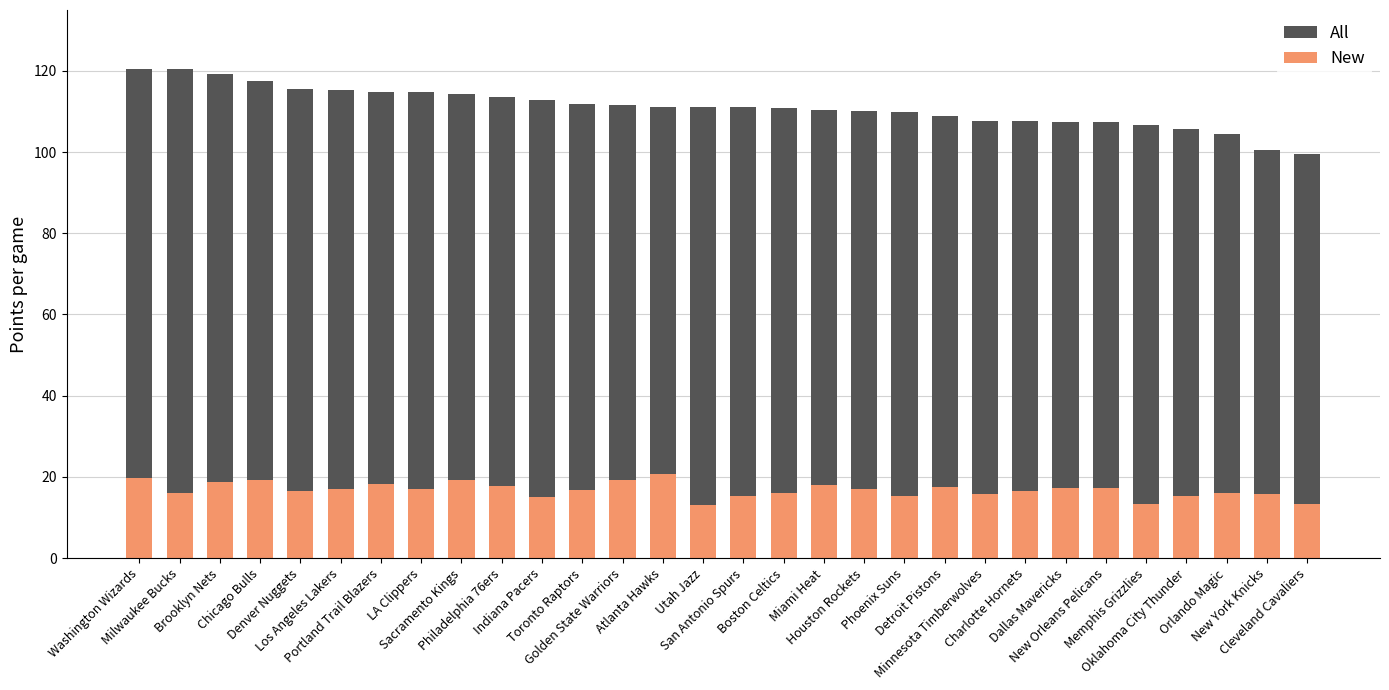

List the labels in order of All value, largest first.

Washington Wizards, Milwaukee Bucks, Brooklyn Nets, Chicago Bulls, Denver Nuggets, Los Angeles Lakers, Portland Trail Blazers, LA Clippers, Sacramento Kings, Philadelphia 76ers, Indiana Pacers, Toronto Raptors, Golden State Warriors, Atlanta Hawks, Utah Jazz, San Antonio Spurs, Boston Celtics, Miami Heat, Houston Rockets, Phoenix Suns, Detroit Pistons, Minnesota Timberwolves, Charlotte Hornets, Dallas Mavericks, New Orleans Pelicans, Memphis Grizzlies, Oklahoma City Thunder, Orlando Magic, New York Knicks, Cleveland Cavaliers